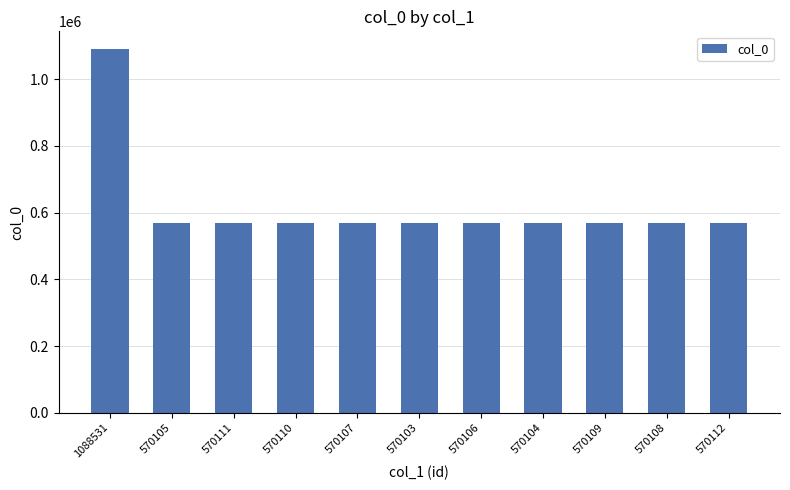

How many data points are less than 570108?

5